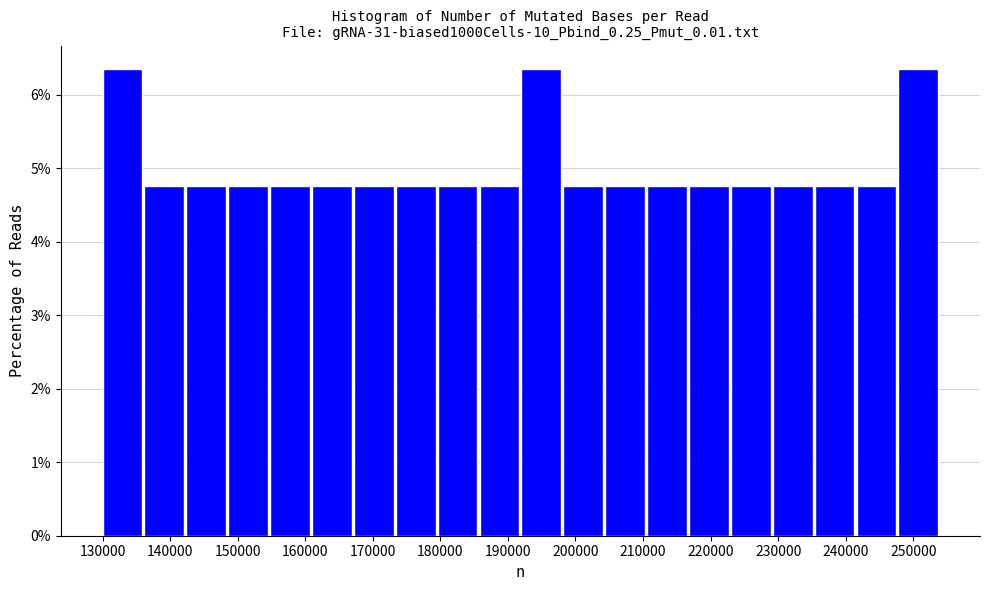

Reading left to right, list every bar in this chart as the range it spans on the x-axis followed by its height. Neither the bar edges nor the heights are printed on the chart, so give them approximately, as read against the axes.

130000 to 136200: 6.3
136200 to 142400: 4.8
142400 to 148600: 4.8
148600 to 154800: 4.8
154800 to 161000: 4.8
161000 to 167200: 4.8
167200 to 173400: 4.8
173400 to 179600: 4.8
179600 to 185800: 4.8
185800 to 192000: 4.8
192000 to 198200: 6.3
198200 to 204400: 4.8
204400 to 210600: 4.8
210600 to 216800: 4.8
216800 to 223000: 4.8
223000 to 229200: 4.8
229200 to 235400: 4.8
235400 to 241600: 4.8
241600 to 247800: 4.8
247800 to 254000: 6.3